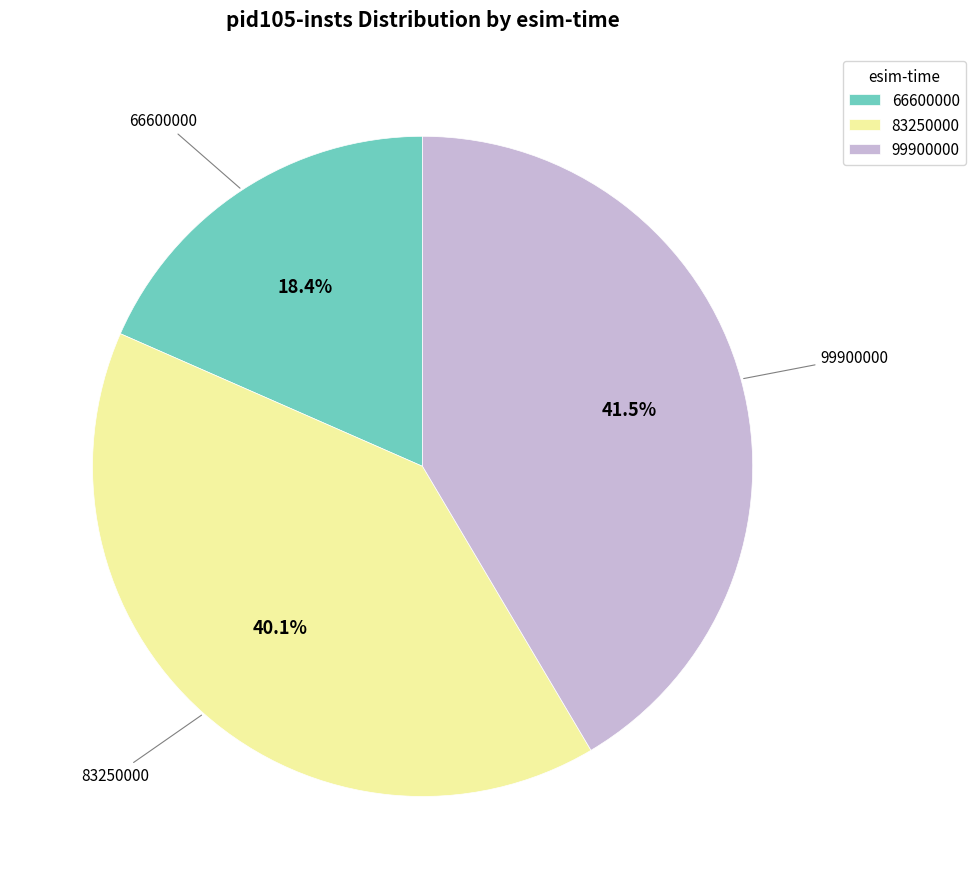

Between 99900000 and 66600000, which is larger?

99900000